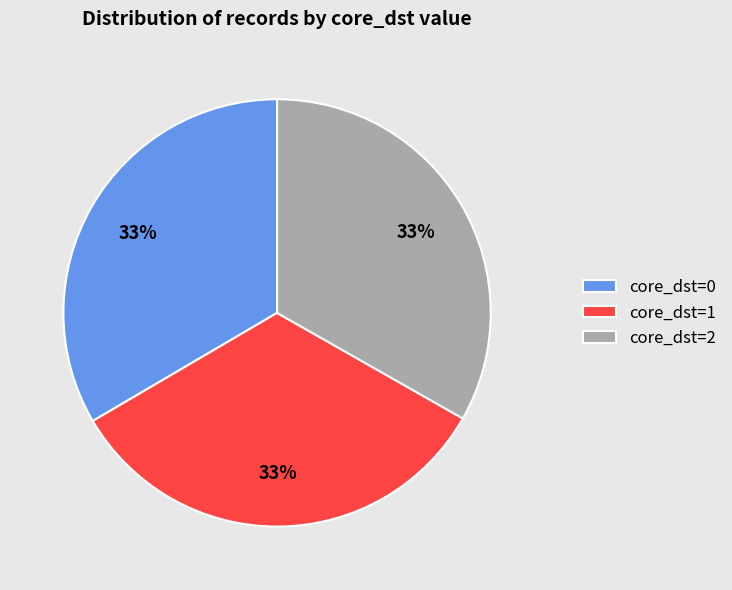

To the nearest percent, what portion does core_dst=1 represent?

33%